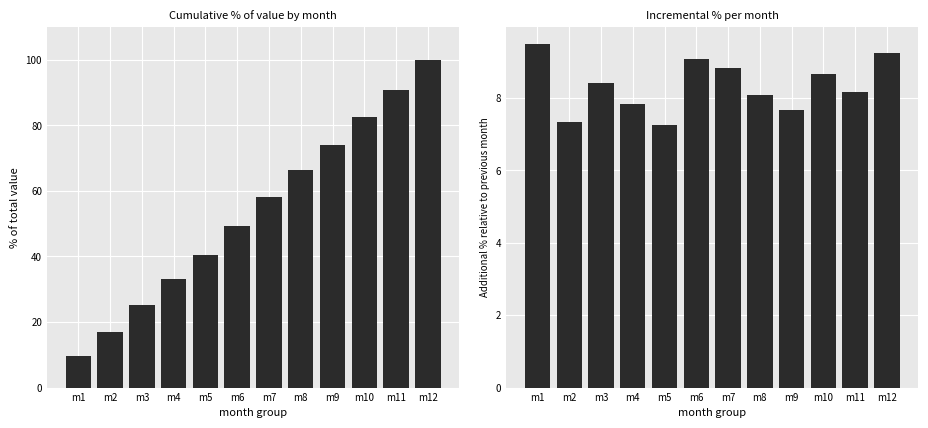

What are all the series names shown in the legend?

cumulative %, incremental %